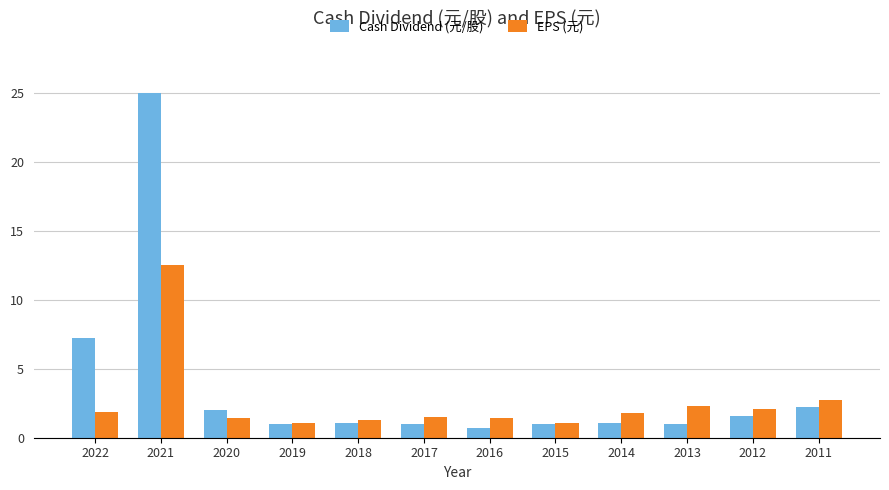

How many distinct data groups are displayed?

2